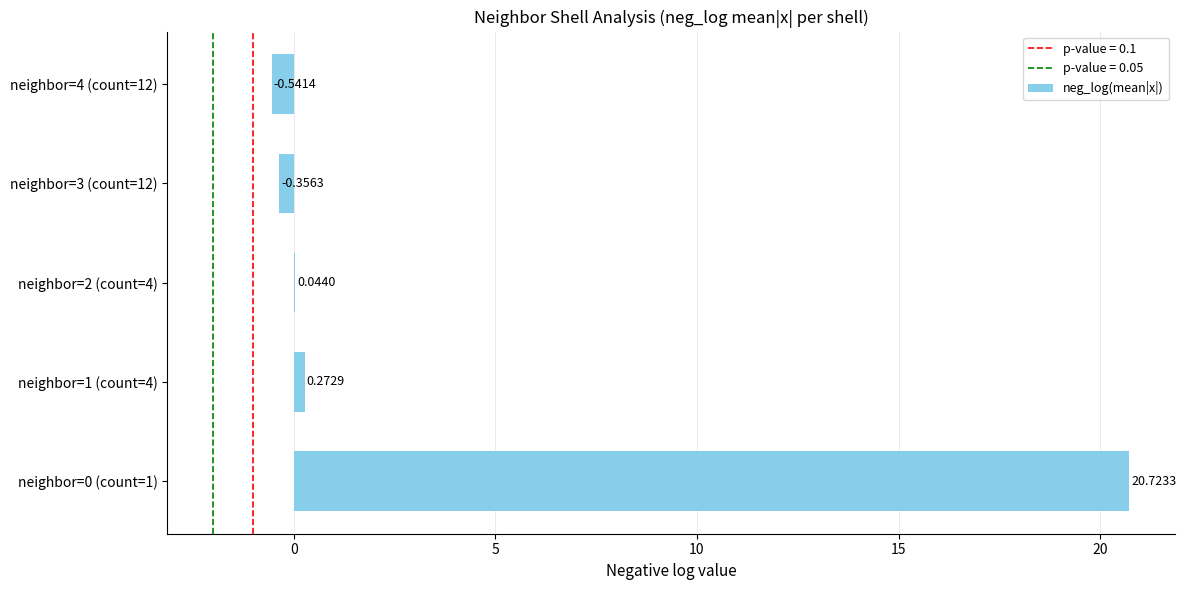

Between neighbor=1 (count=4) and neighbor=4 (count=12), which is larger?

neighbor=1 (count=4)